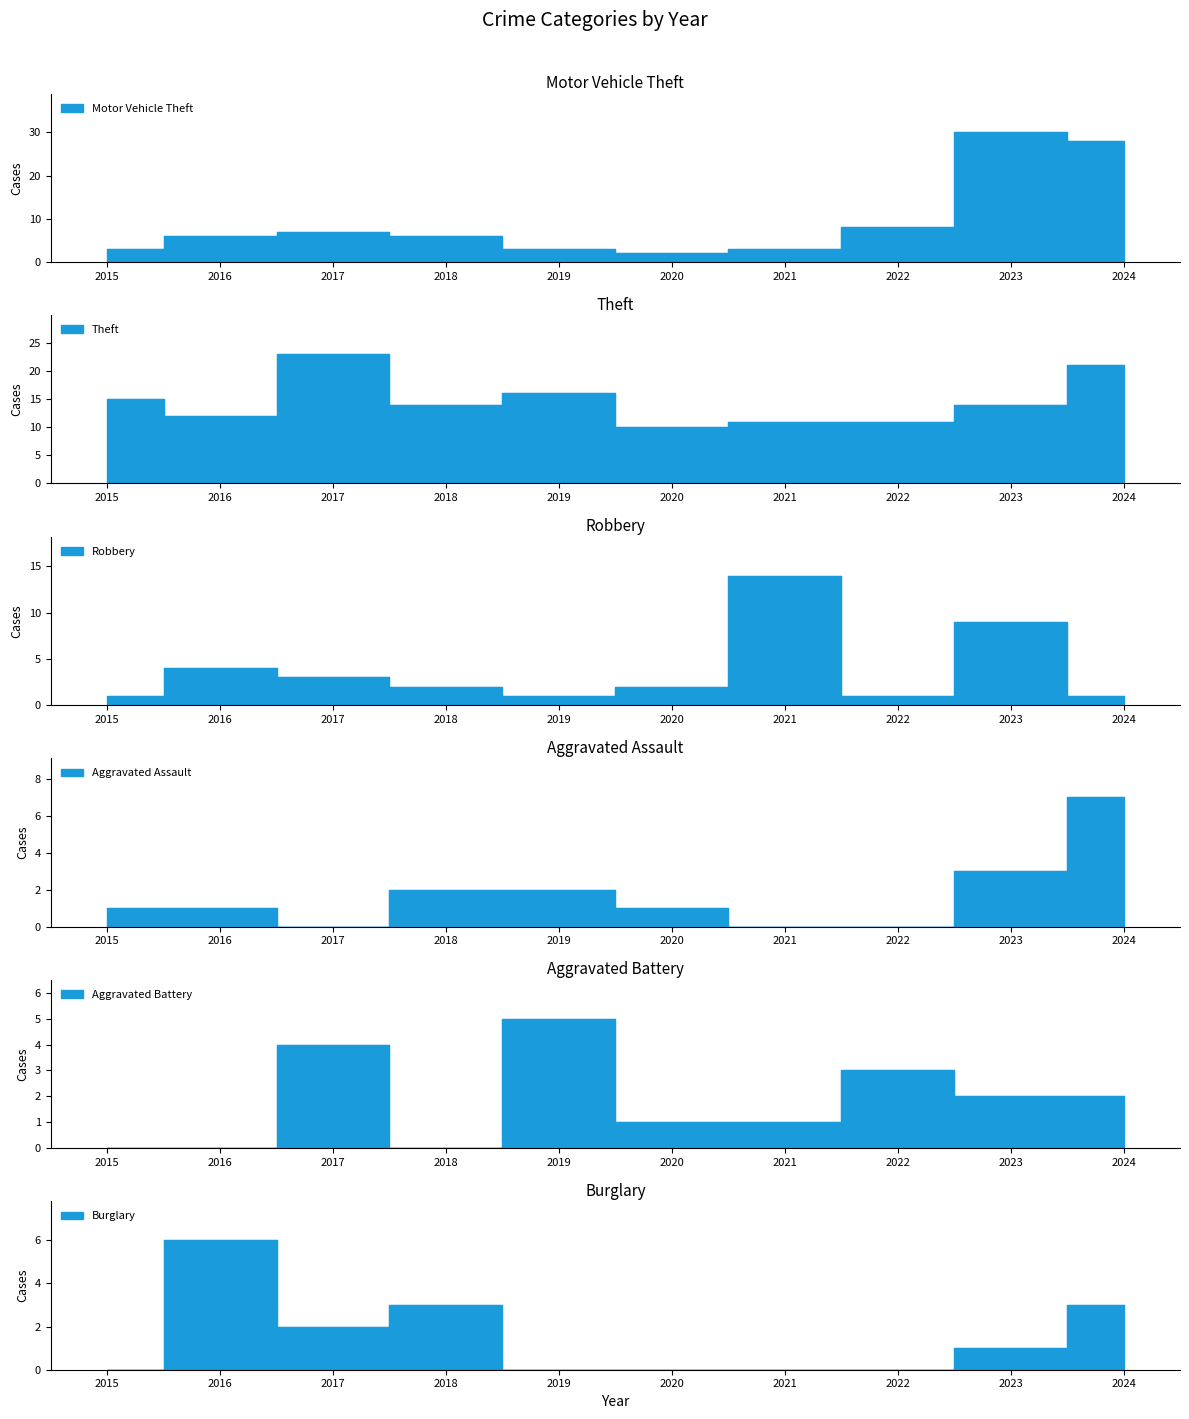

Reading left to right, list all the values displayed in this chart.

Motor Vehicle Theft: 2015=3	2016=6	2017=7	2018=6	2019=3	2020=2	2021=3	2022=8	2023=30	2024=28
Theft: 2015=15	2016=12	2017=23	2018=14	2019=16	2020=10	2021=11	2022=11	2023=14	2024=21
Robbery: 2015=1	2016=4	2017=3	2018=2	2019=1	2020=2	2021=14	2022=1	2023=9	2024=1
Aggravated Assault: 2015=1	2016=1	2017=0	2018=2	2019=2	2020=1	2021=0	2022=0	2023=3	2024=7
Aggravated Battery: 2015=0	2016=0	2017=4	2018=0	2019=5	2020=1	2021=1	2022=3	2023=2	2024=2
Burglary: 2015=0	2016=6	2017=2	2018=3	2019=0	2020=0	2021=0	2022=0	2023=1	2024=3